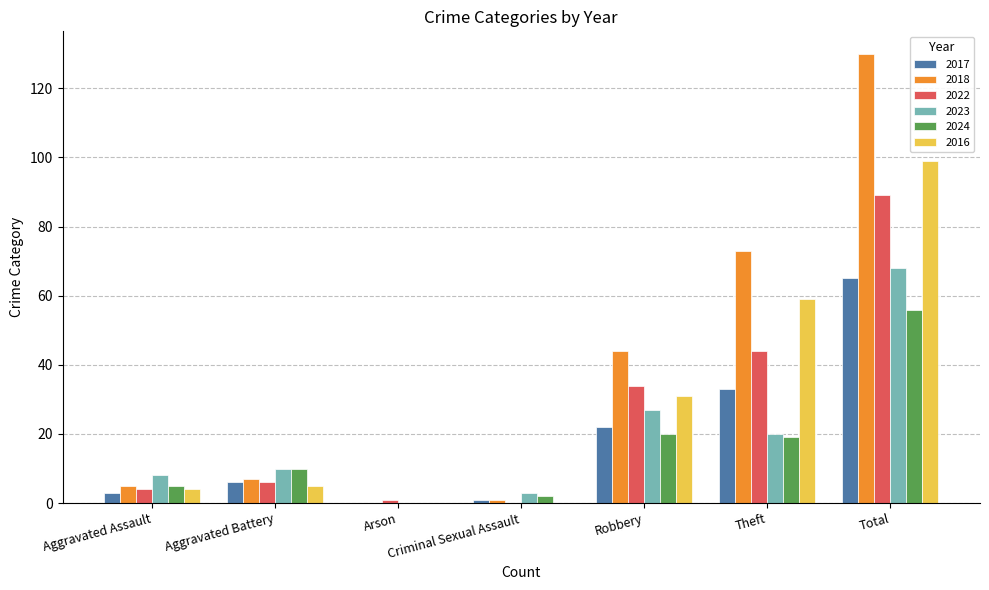

The 2023 series shows 27 at Robbery. True or false?

True